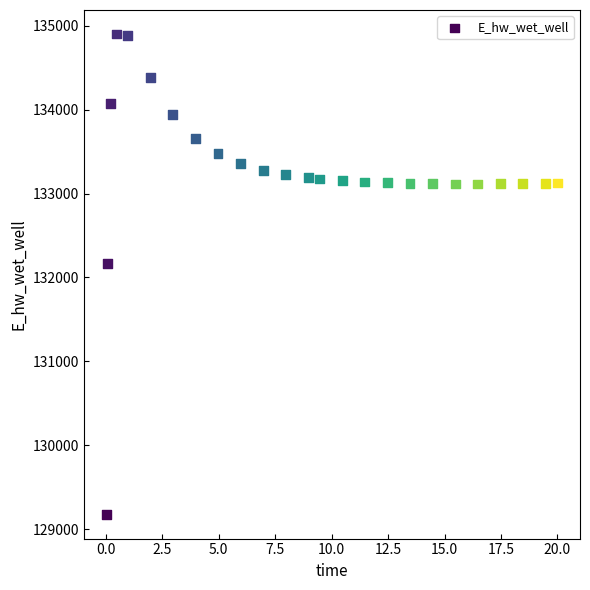

What Y value in the scatter plot is closest to 132037?

132162.2